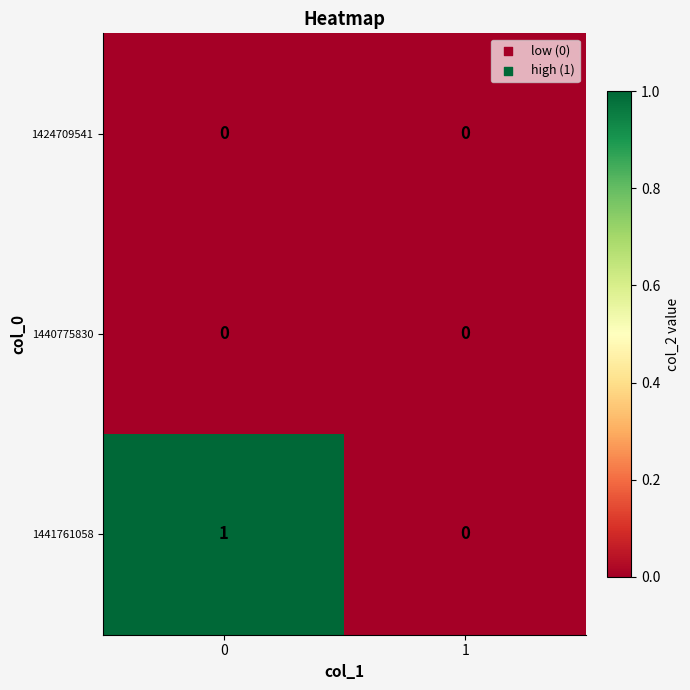

Which series changed the most between 0 and 1?

1441761058